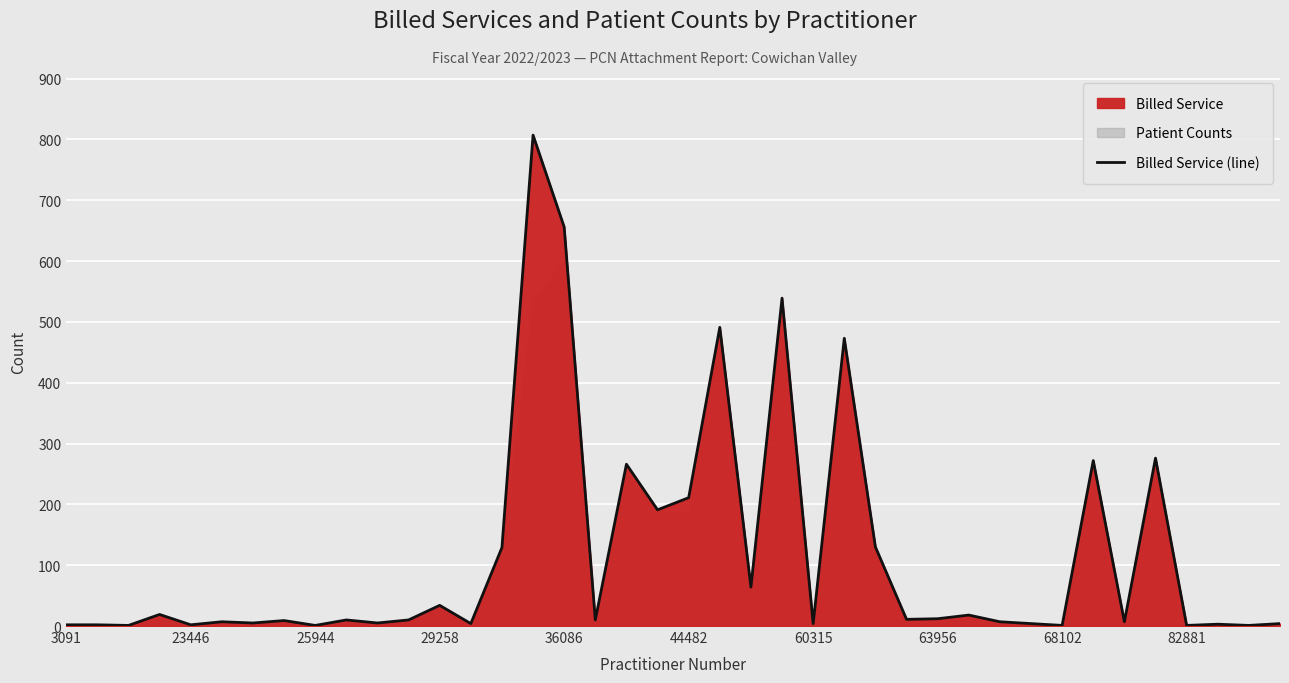

What is the difference between the values at 36086 and 25944?

655